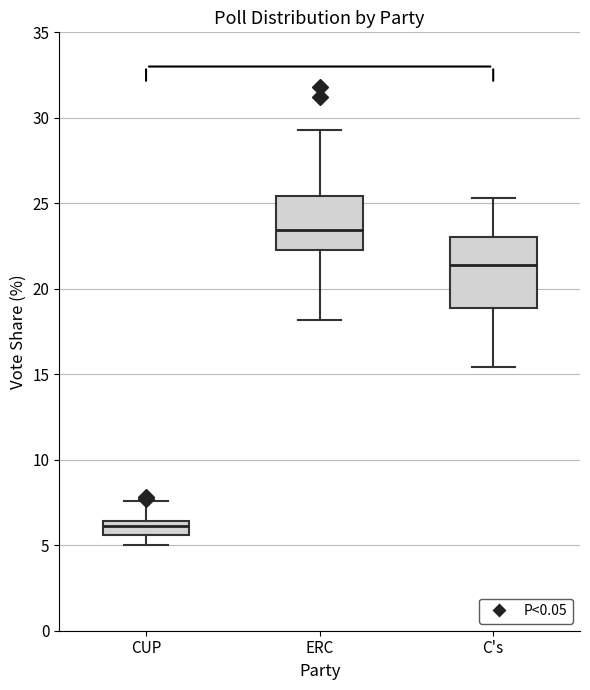

Which box has the highest median line?

ERC